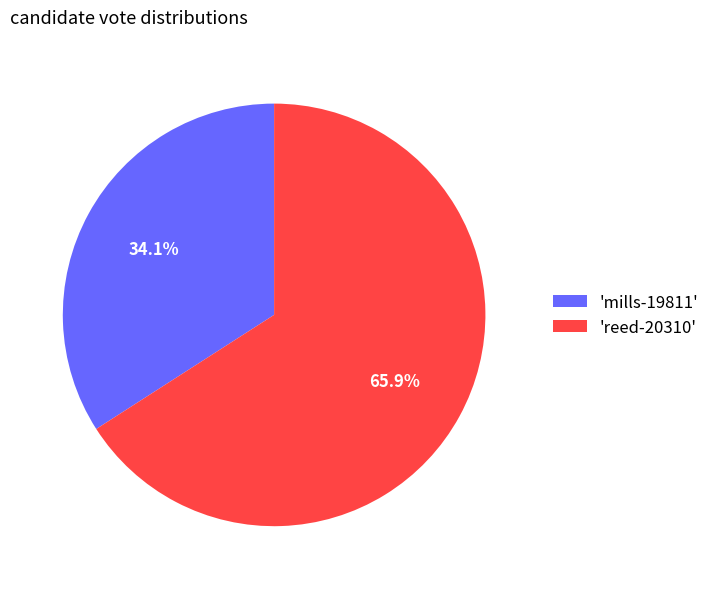

What percentage do 'reed-20310' and 'mills-19811' together represent?

100.0%